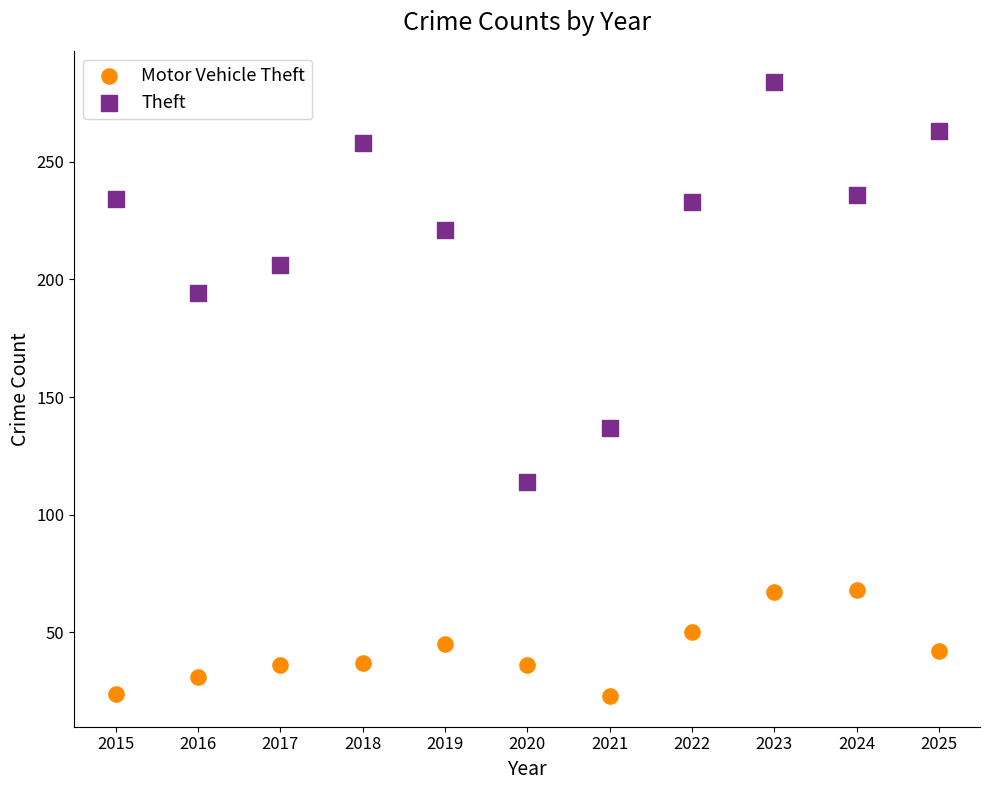

Which series has the largest Y range (max minus min)?

Theft